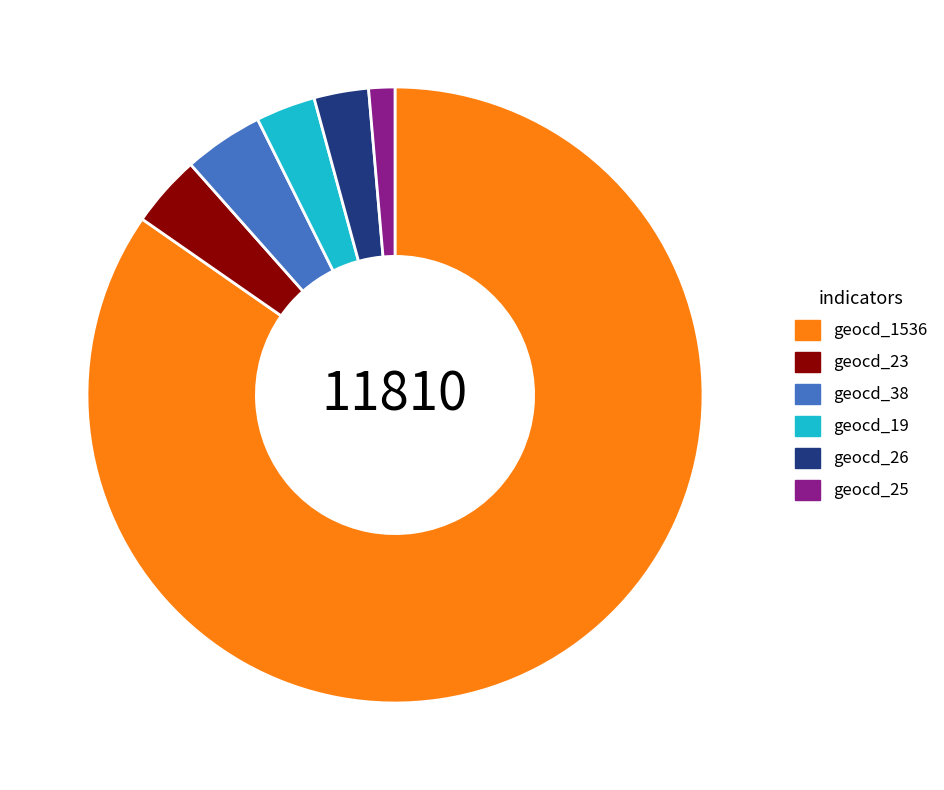

What is the largest slice in the pie chart?

geocd_1536